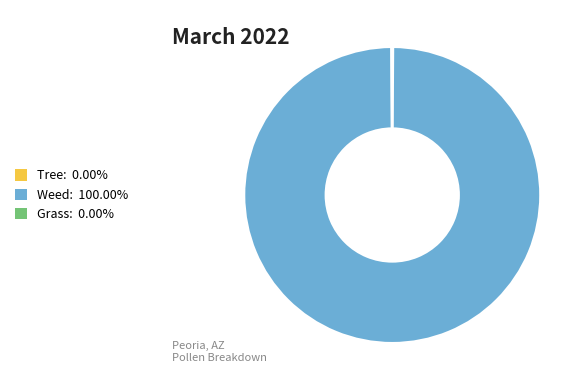

Is there a majority slice in this chart?

Yes